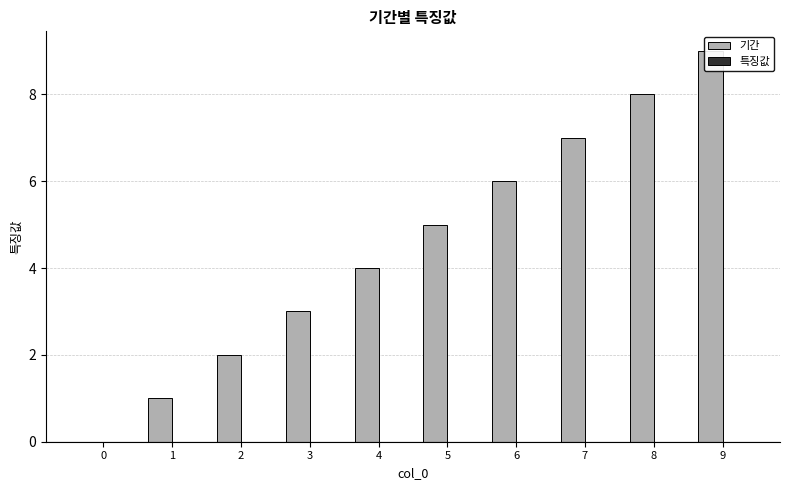

At how many categories does at least one series exceed 1?

8